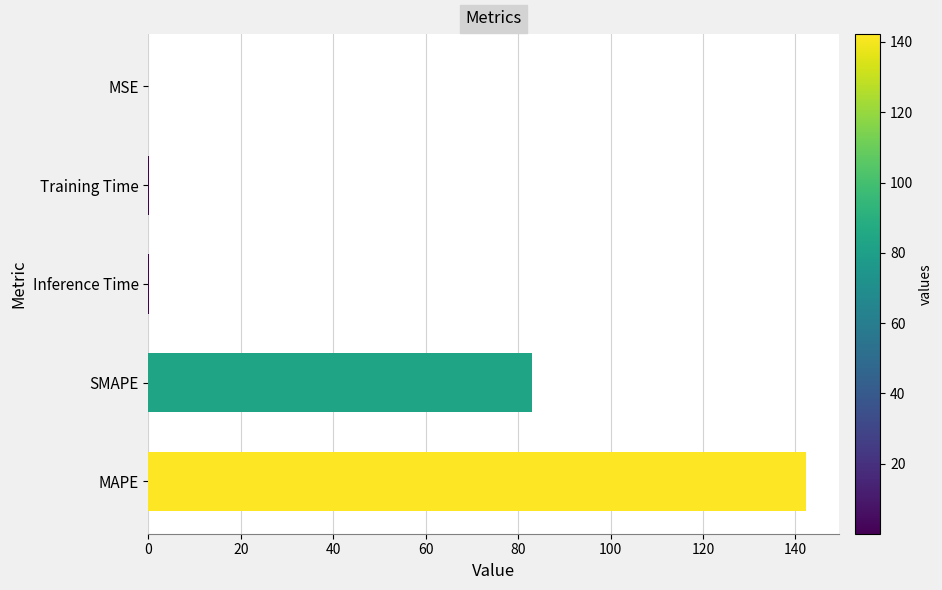

What is the sum of all values?

225.8